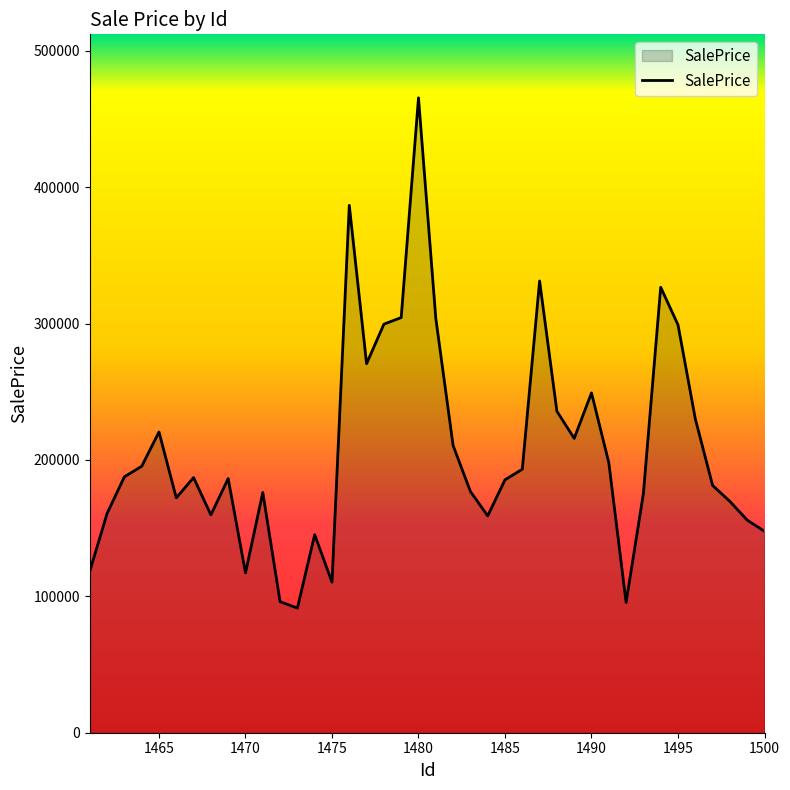

True or false: there are more than 2 points higher than both neighbors.

True